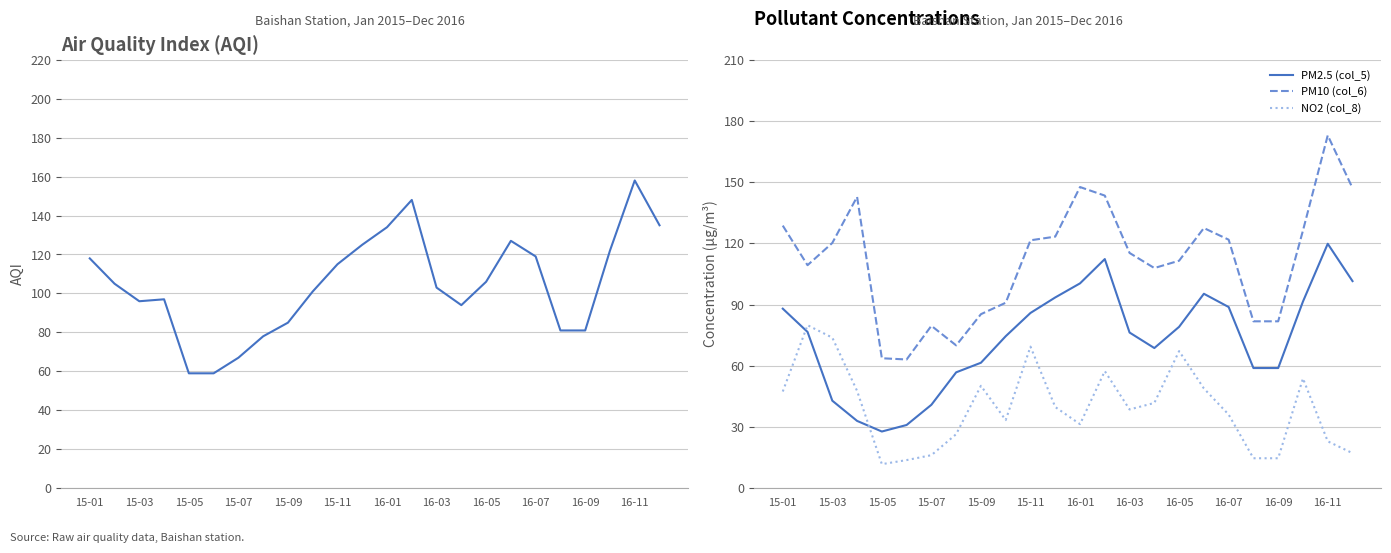

How many interior local valleys does the PM10 (col_6) series have?

4